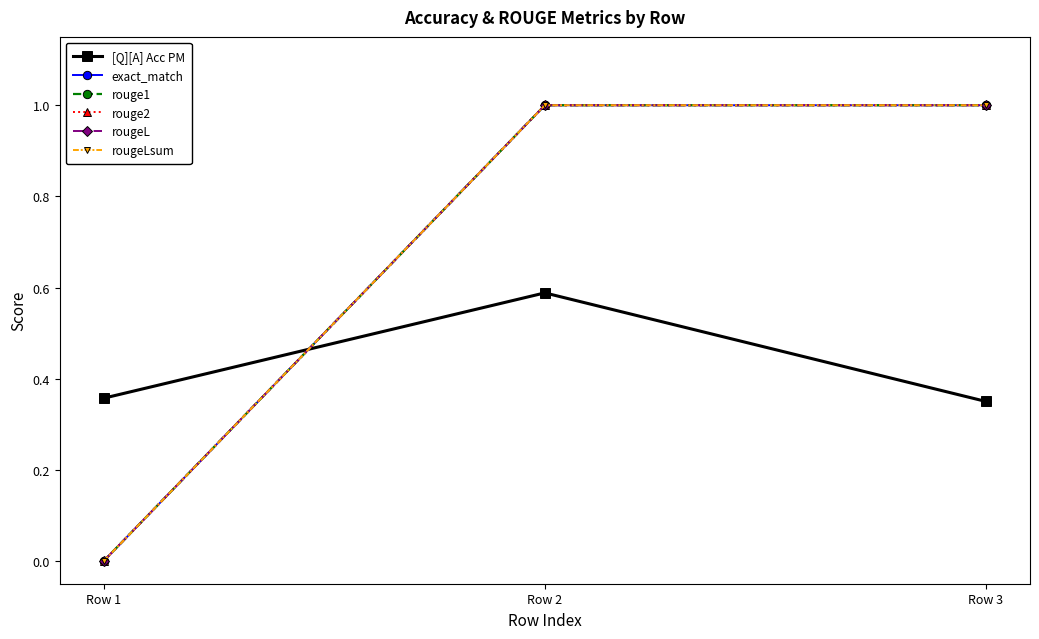

List the series in order of their peak value, highest first.

exact_match, rouge1, rouge2, rougeL, rougeLsum, [Q][A] Acc PM